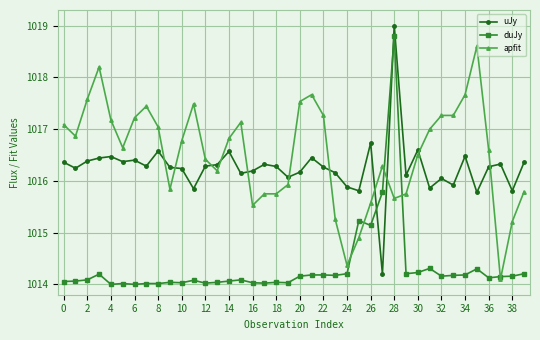

Which series has the largest total across all categories?

apfit